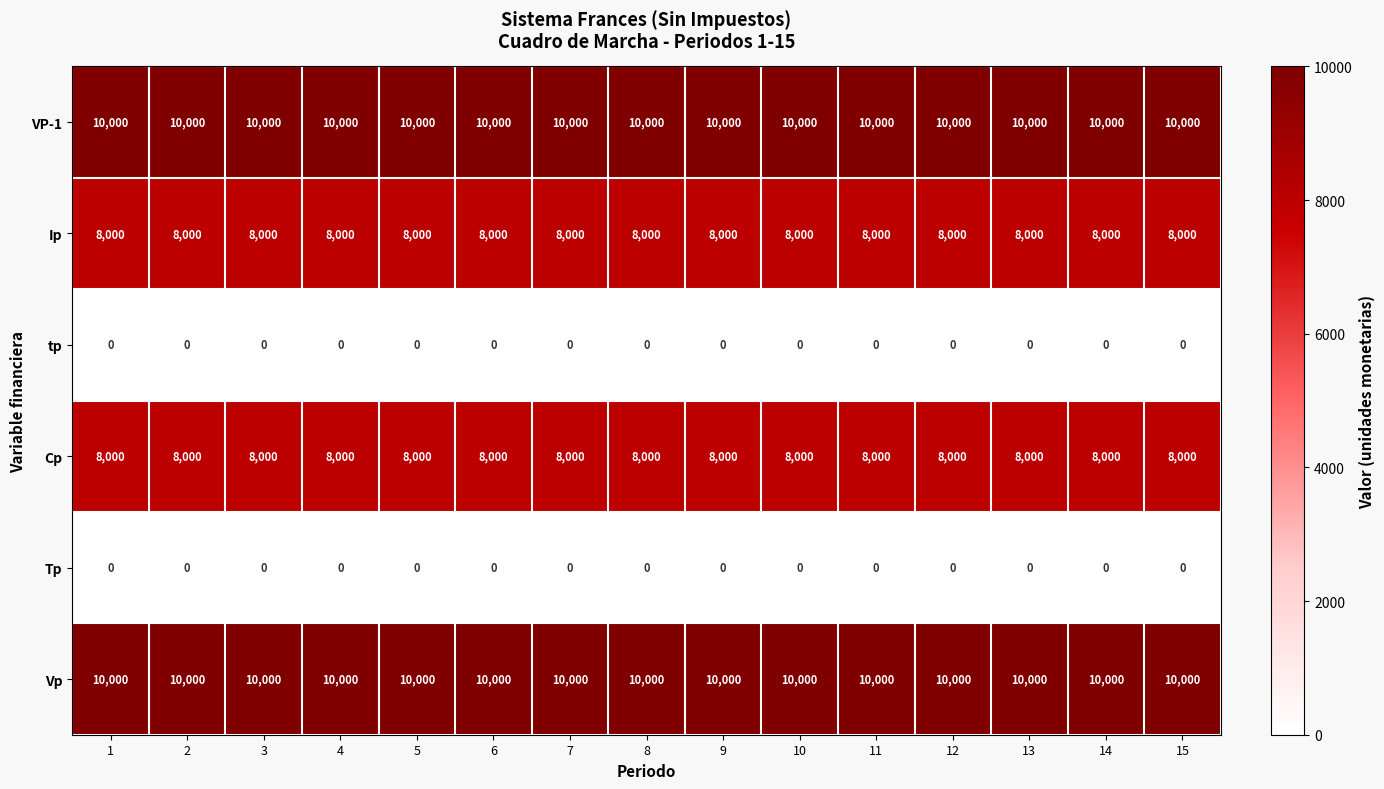

What is the difference between the highest and lowest values at 11?

10000